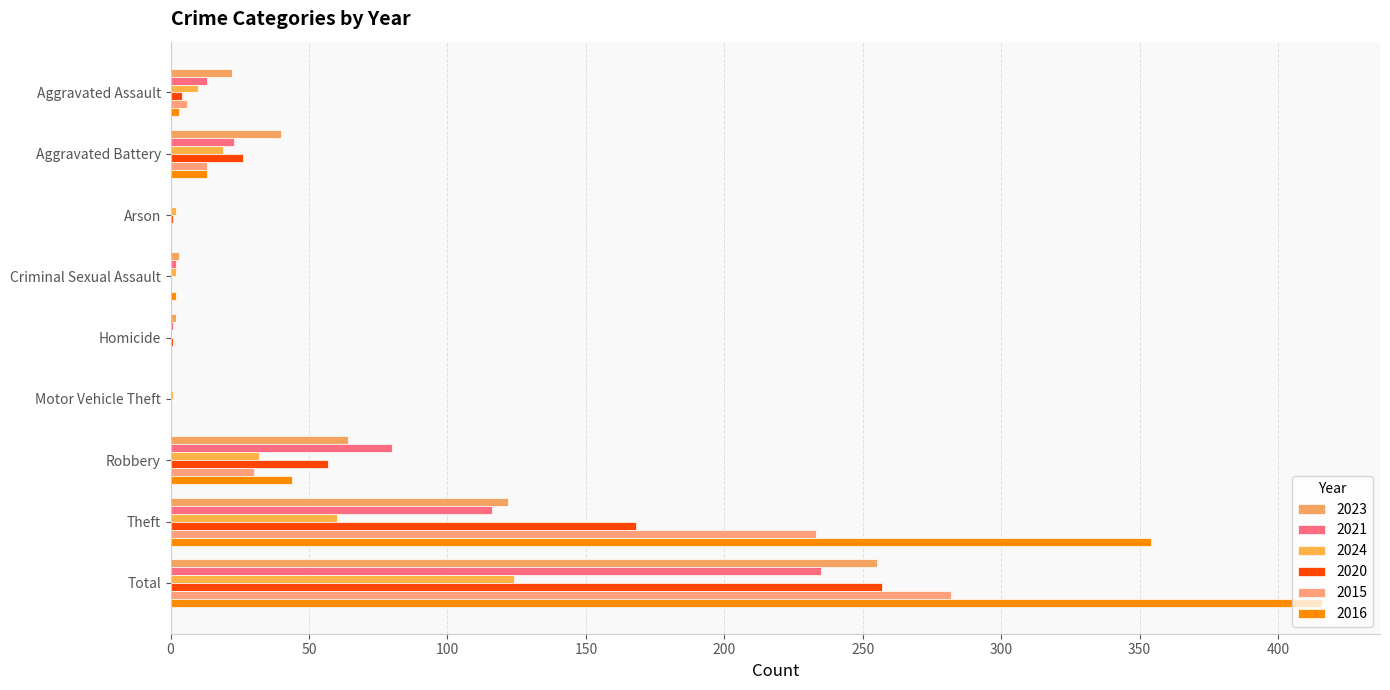

Is it true that 2015 equals 0 at Criminal Sexual Assault?

True